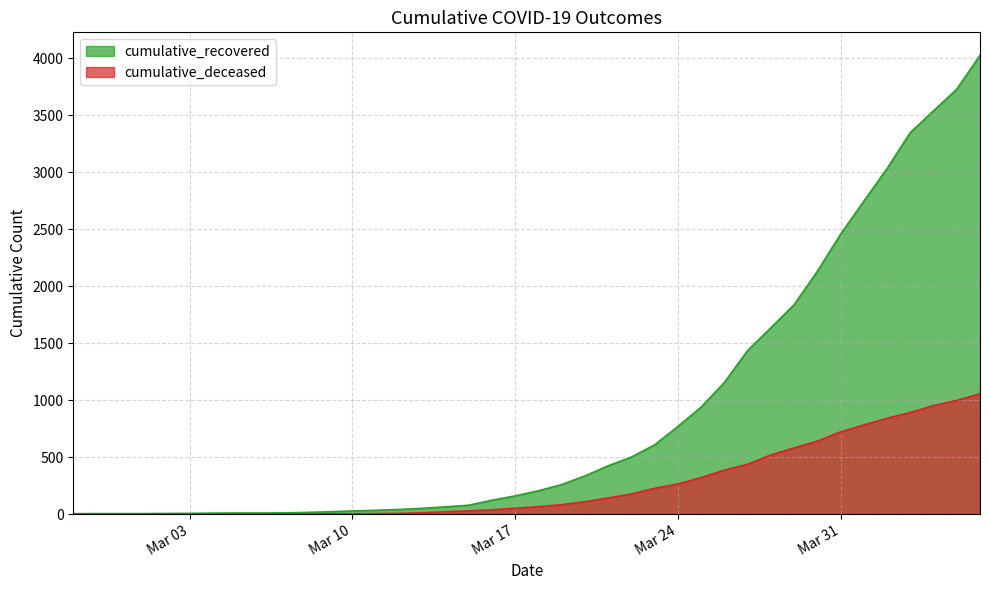

Rank the series by their maximum value, from lowest to highest.

cumulative_deceased, cumulative_recovered